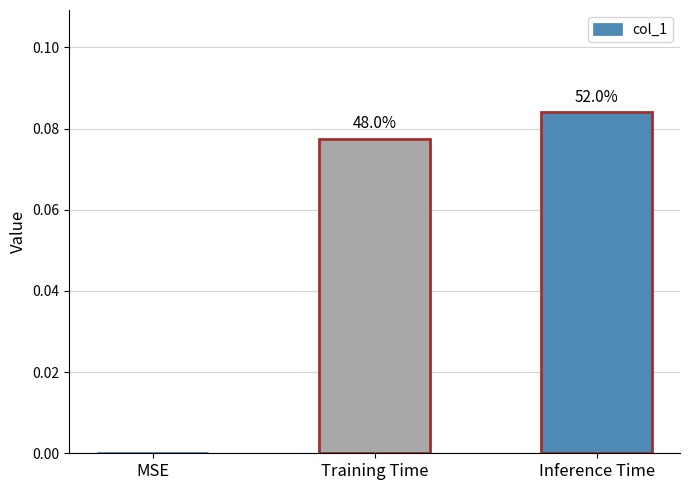

Are the bars horizontal?

No